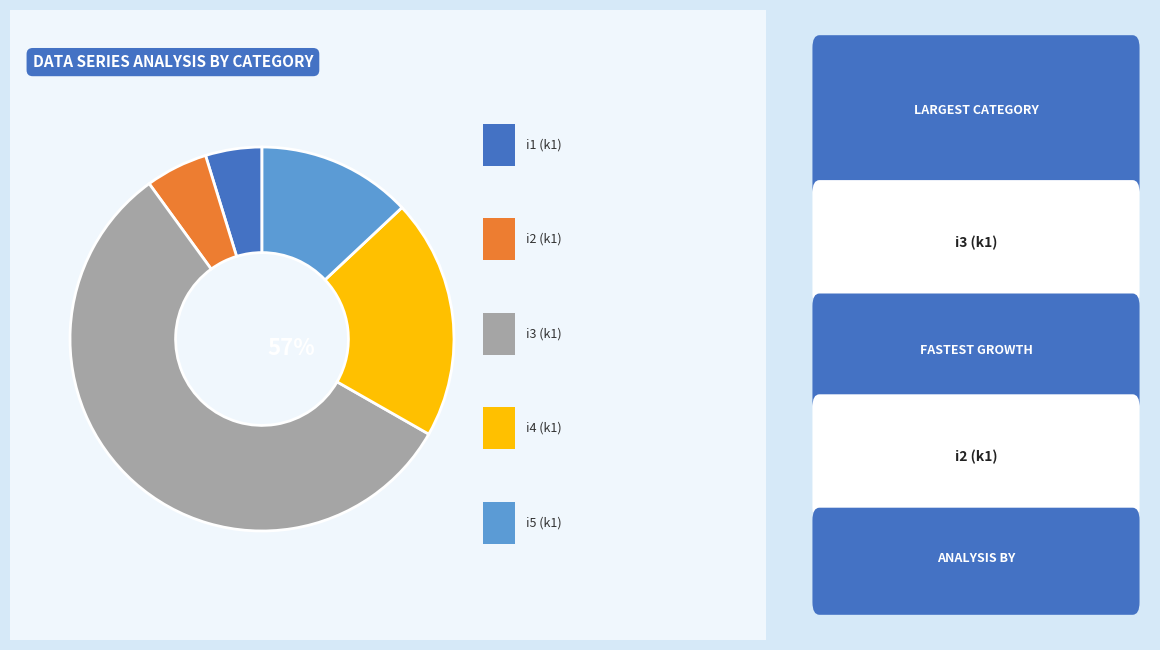

What is the change in value from i1 to i3?

+208